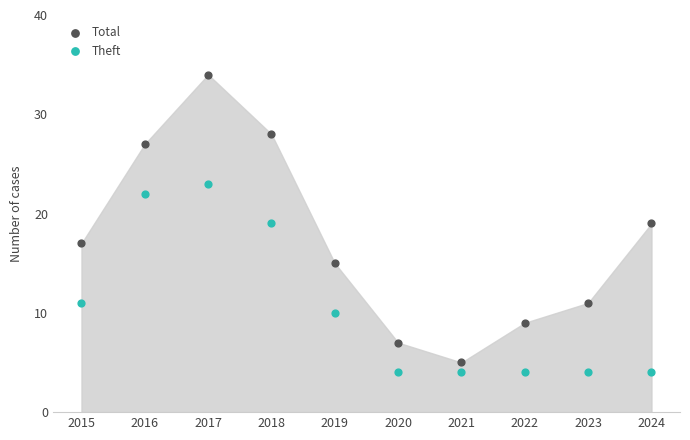

Which series reaches the maximum Y coordinate?

Total